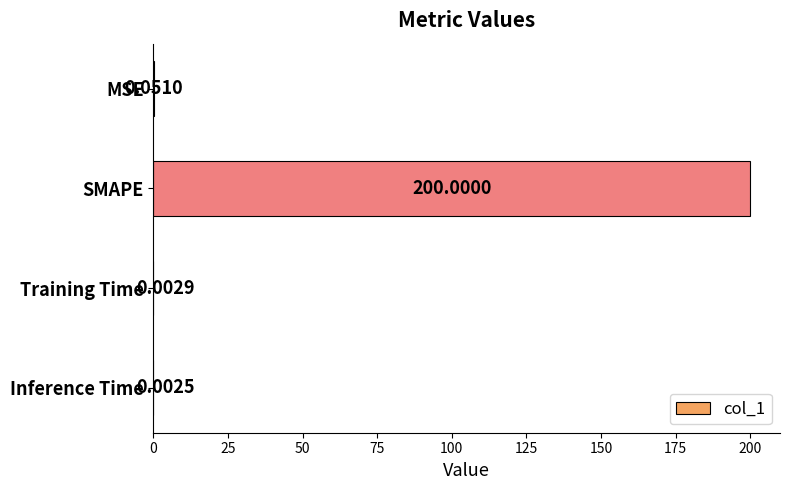

At which category does the chart reach its peak across all series?

SMAPE